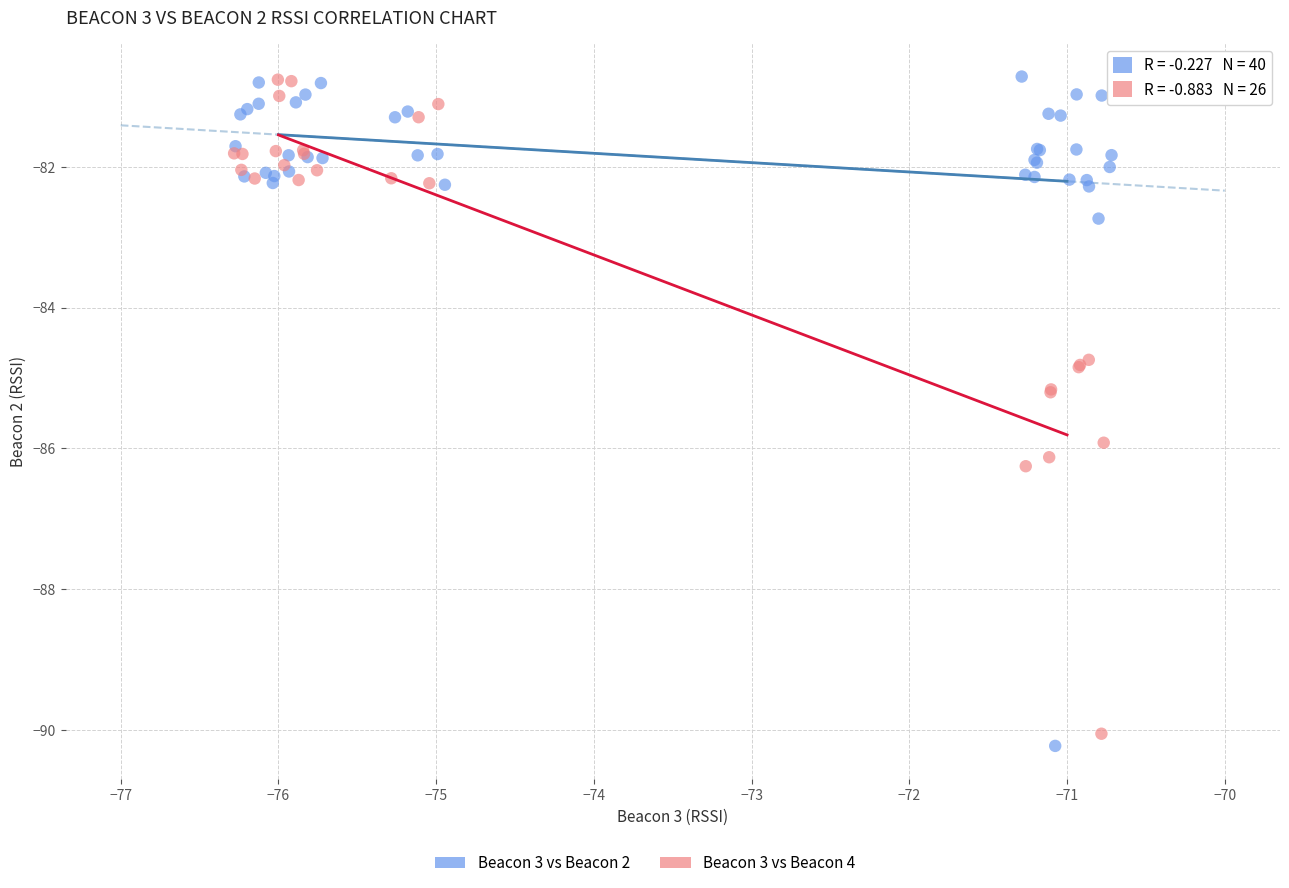

Which series has the largest Y range (max minus min)?

Beacon 3 vs Beacon 2